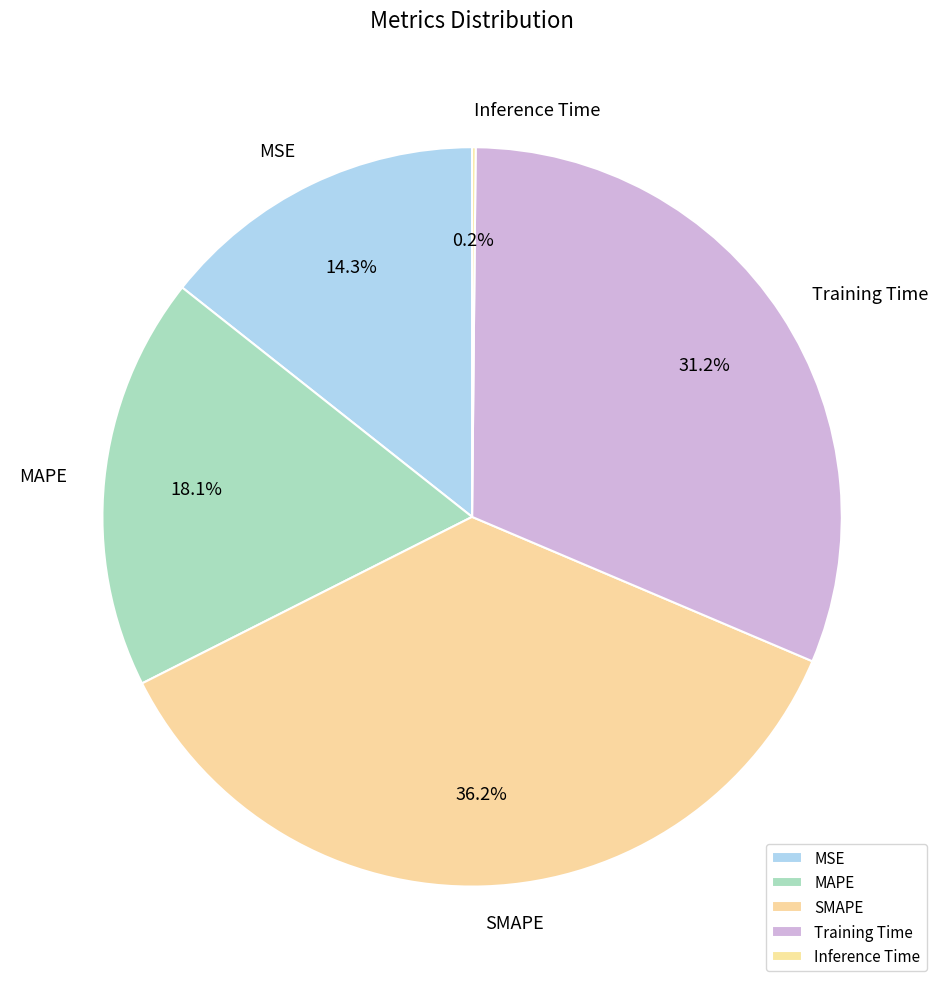

Which slice is the largest?

SMAPE